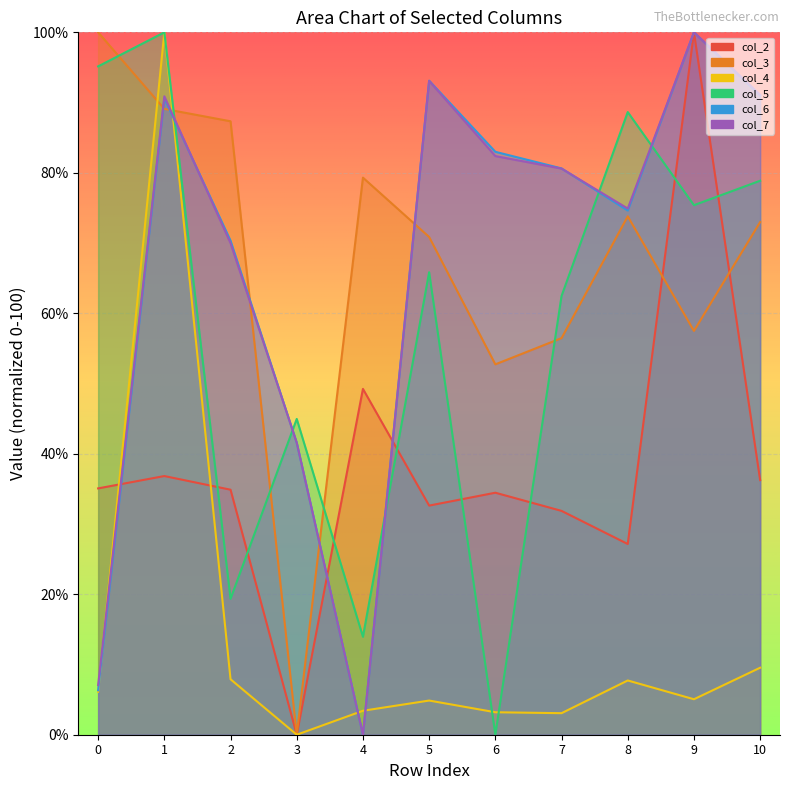

Which label corresponds to the smallest value in the chart?

3